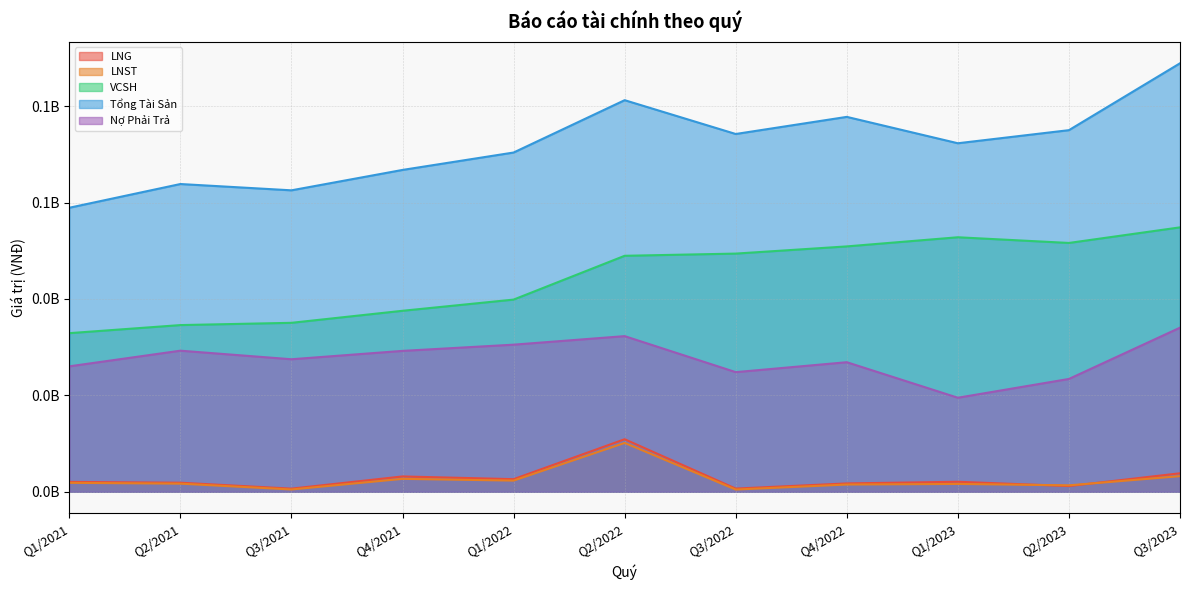

The value of LNG at Q2/2022 is 10897688. True or false?

True